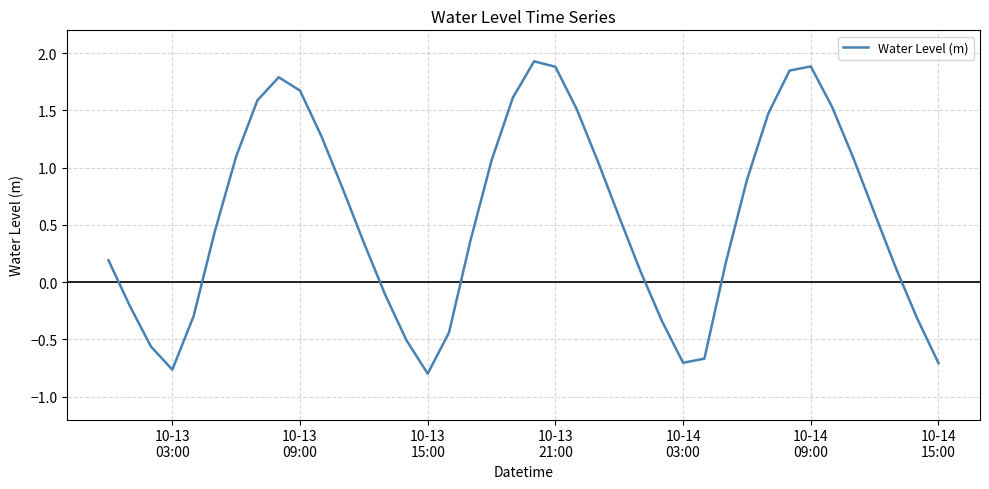

What is the greatest value displayed?

1.9